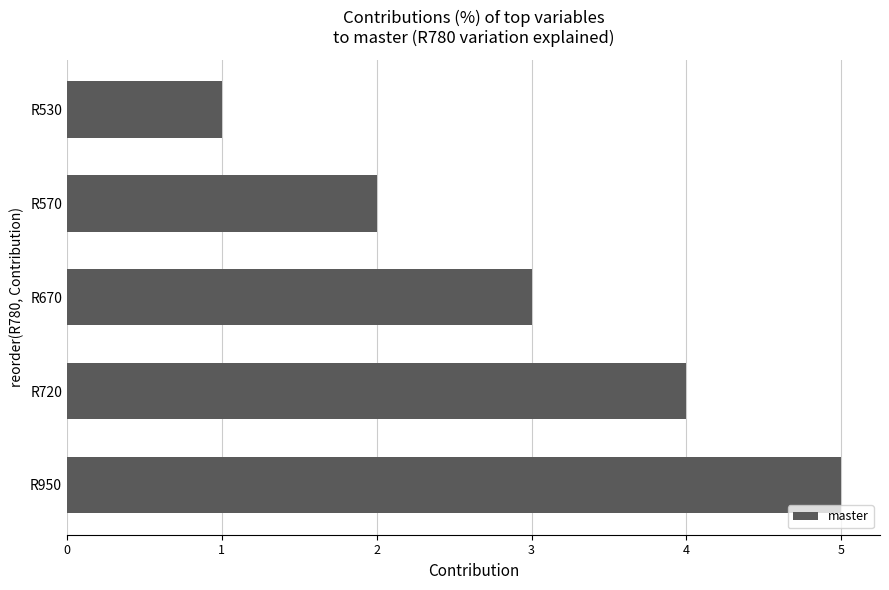

List the labels in order of value, largest first.

R950, R720, R670, R570, R530